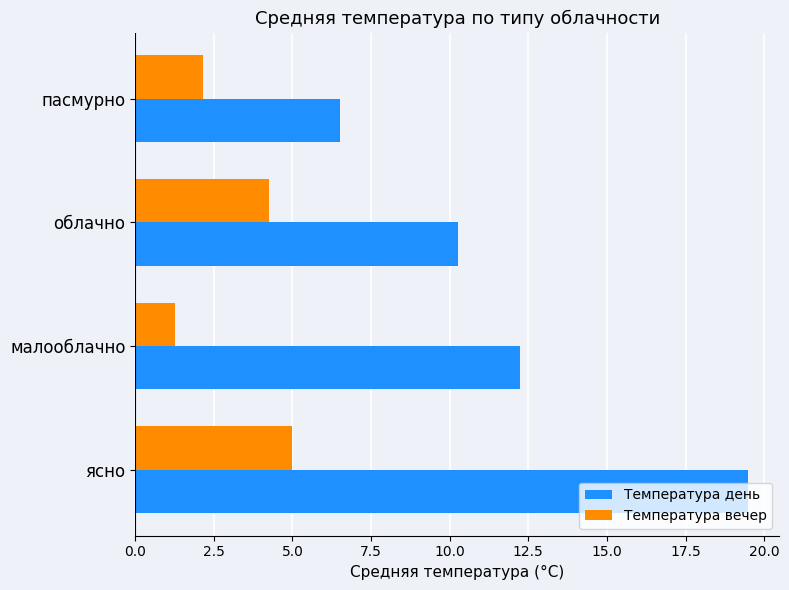

List the series in order of their peak value, highest first.

Температура день, Температура вечер